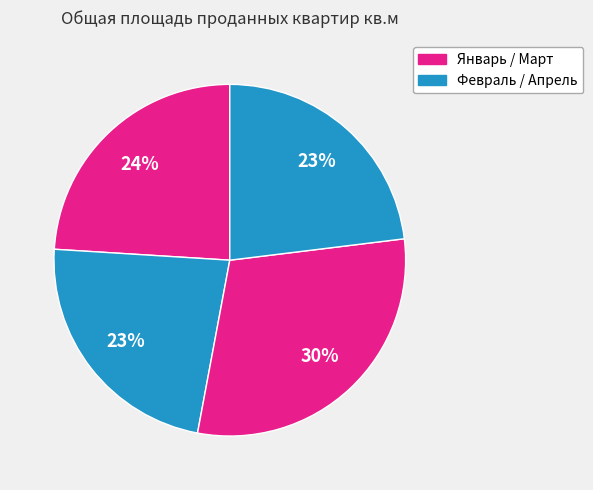

How many slices are in this pie chart?

4